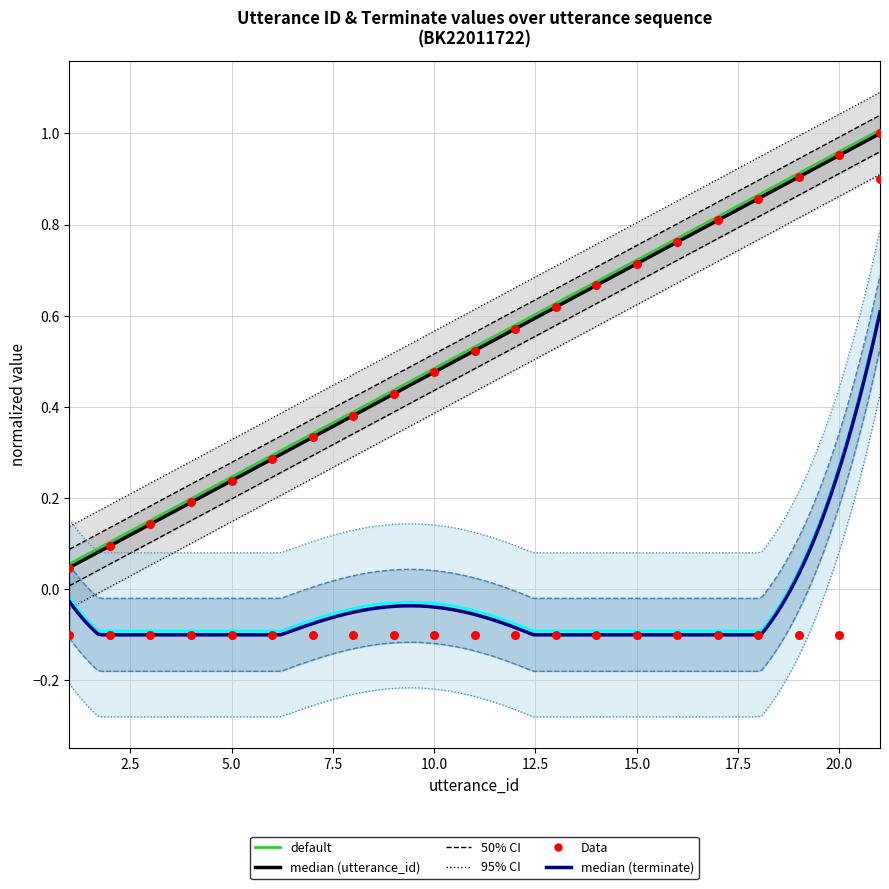

Which series contains the highest Y value?

utterance_id